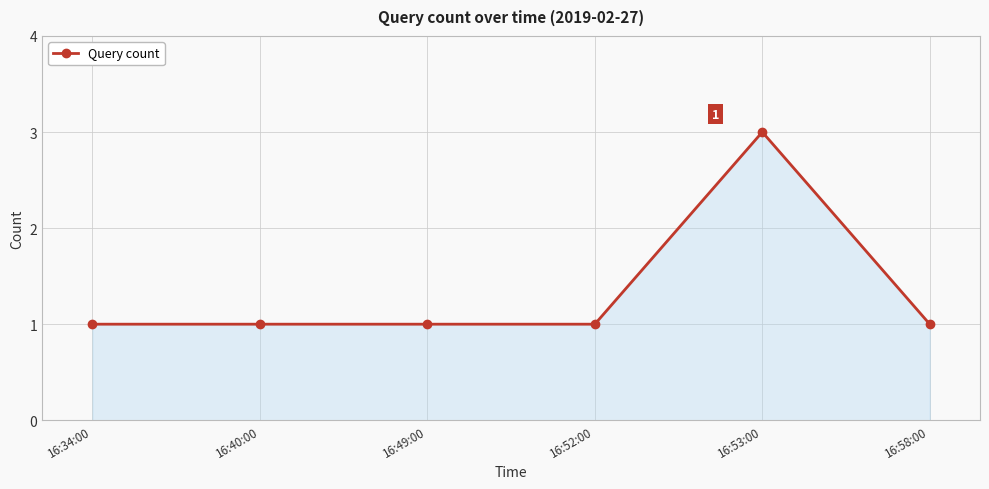

Does the chart display data point markers on the line(s)?

Yes